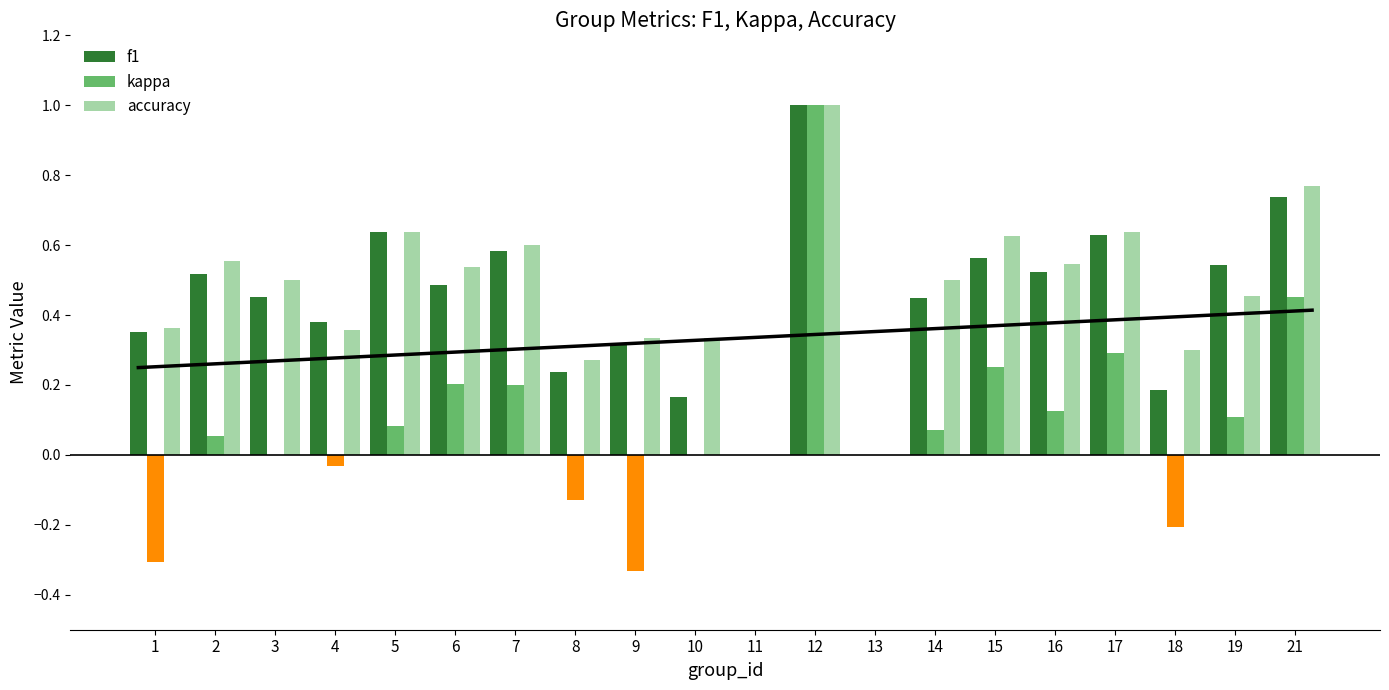

What is the maximum value shown in the chart?

1.0